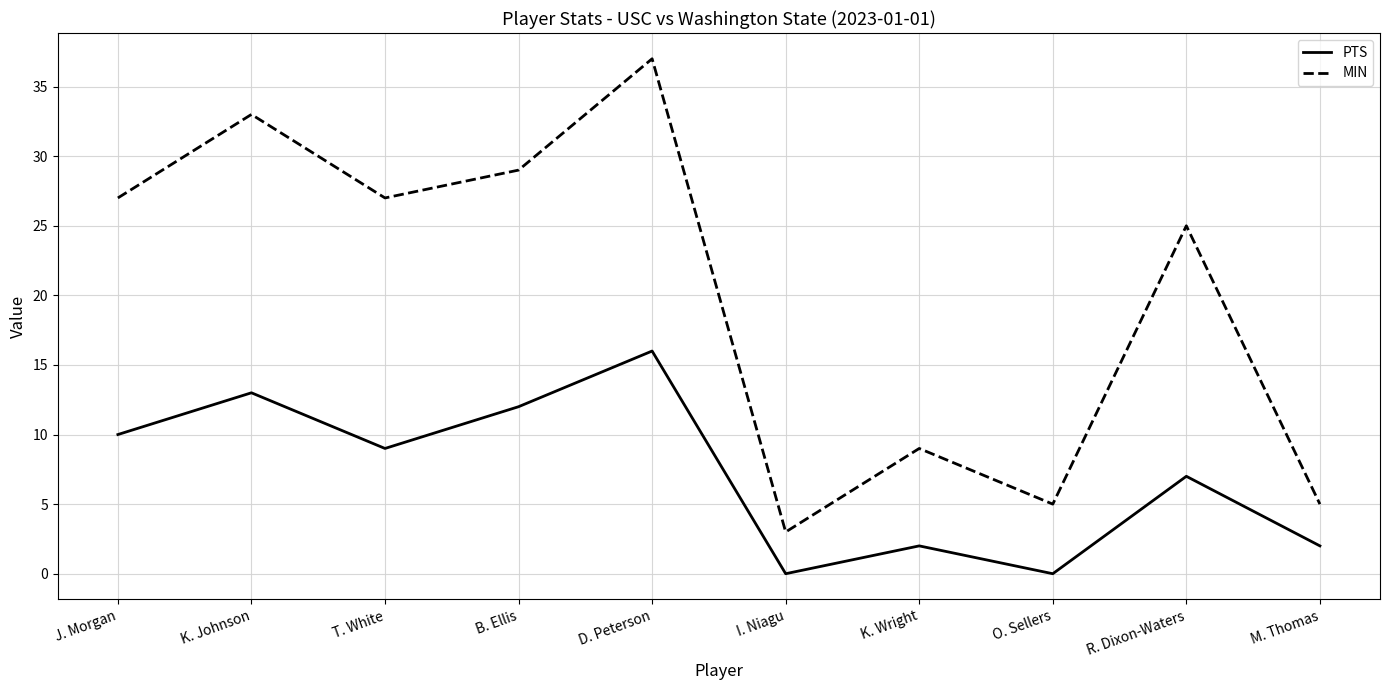

What position from the left is R. Dixon-Waters?

9